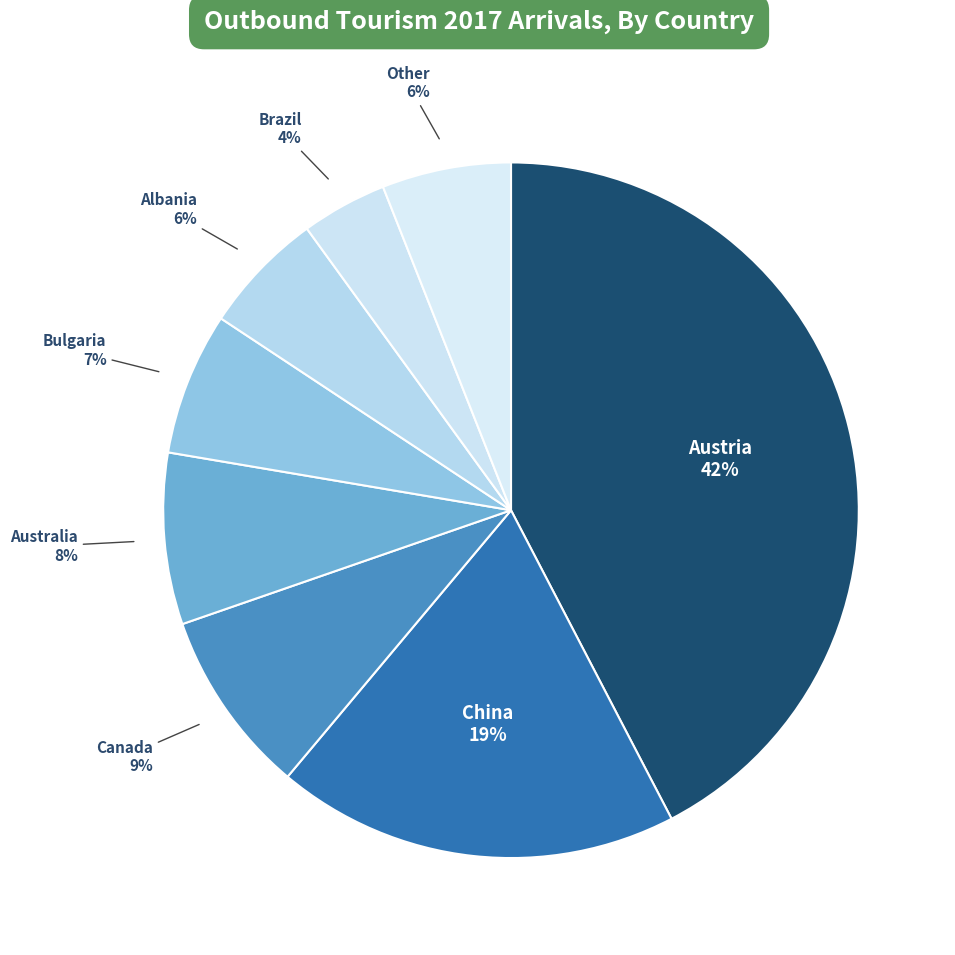

How many slices are in this pie chart?

8